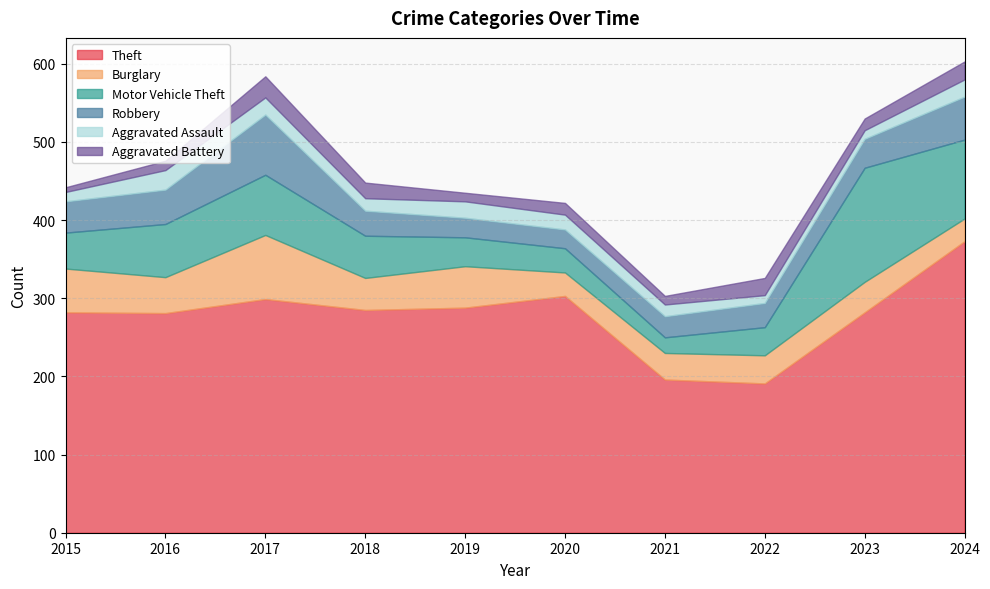

Count the number of categories in the chart.

10